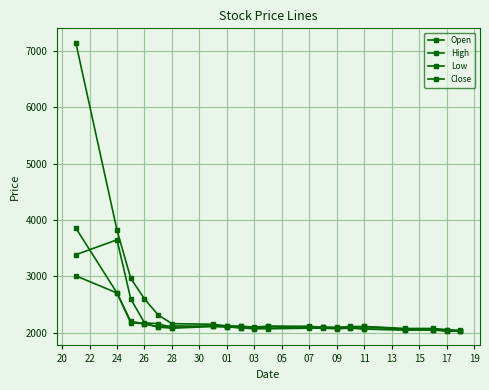

Count the number of categories in the chart.

20